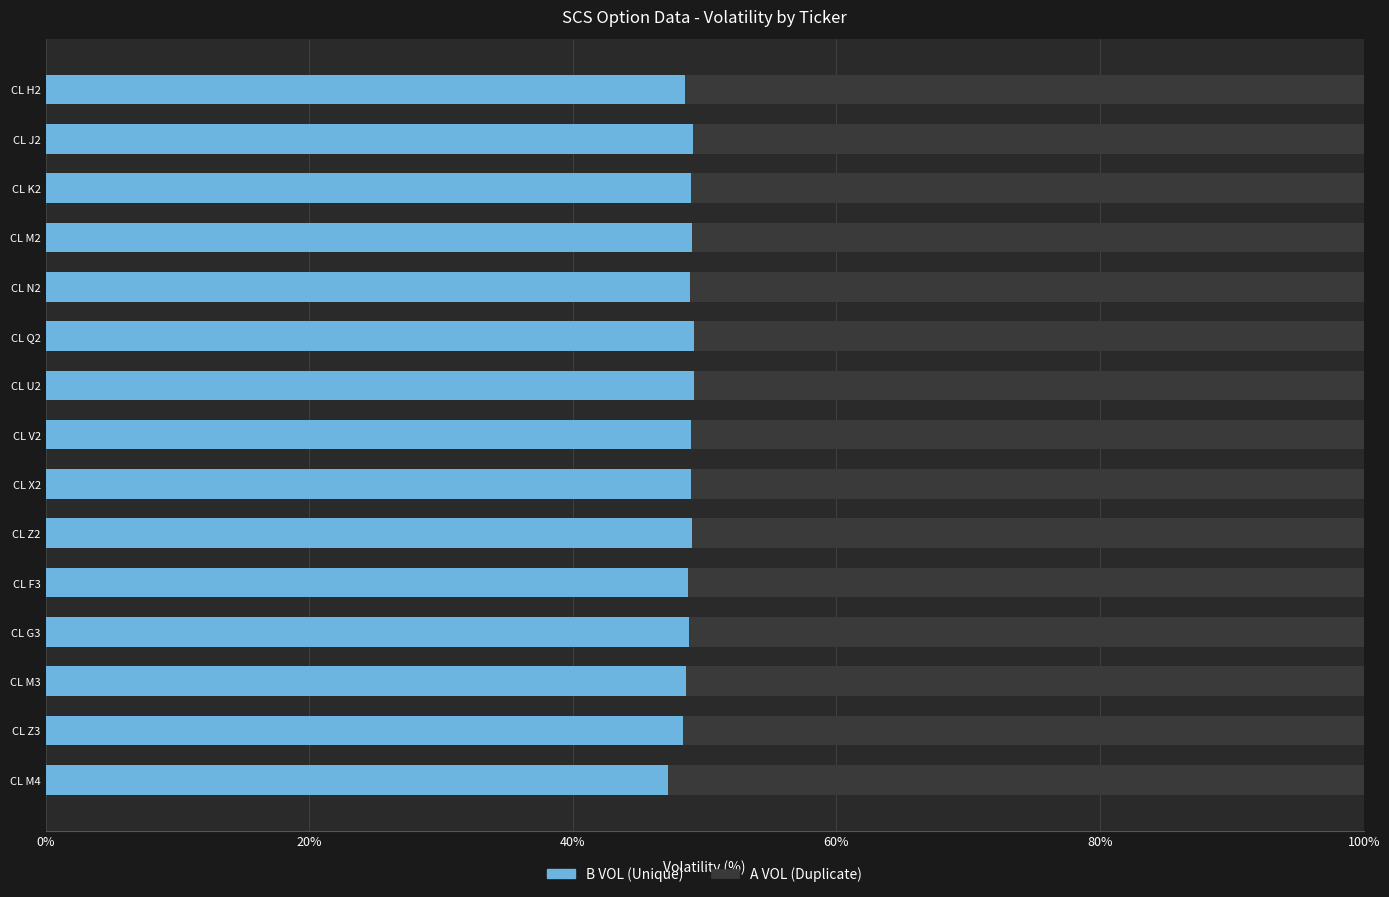

What is the total value across all series at CL K2?

100.0